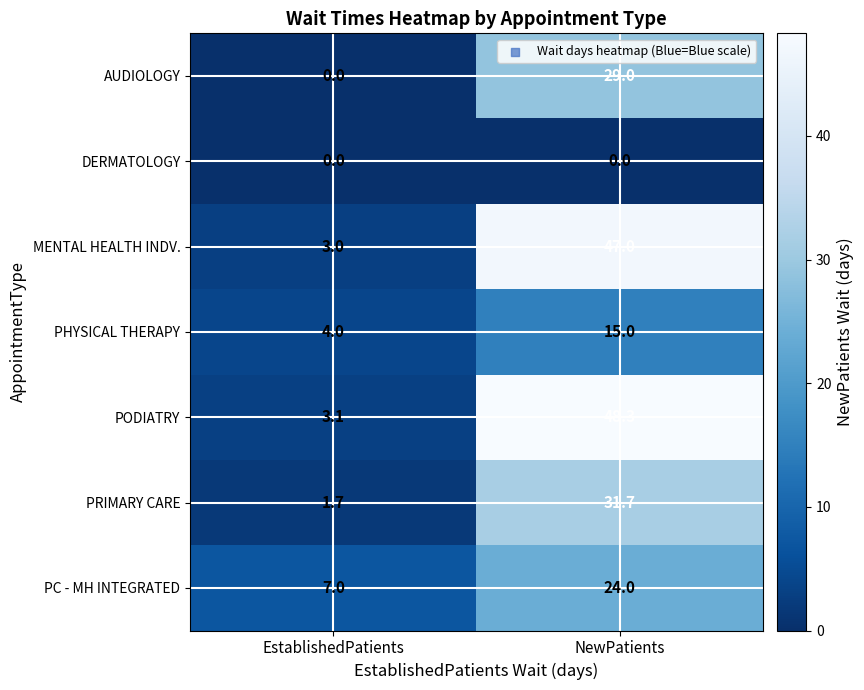

The PRIMARY CARE series shows 31.7 at NewPatients. True or false?

True